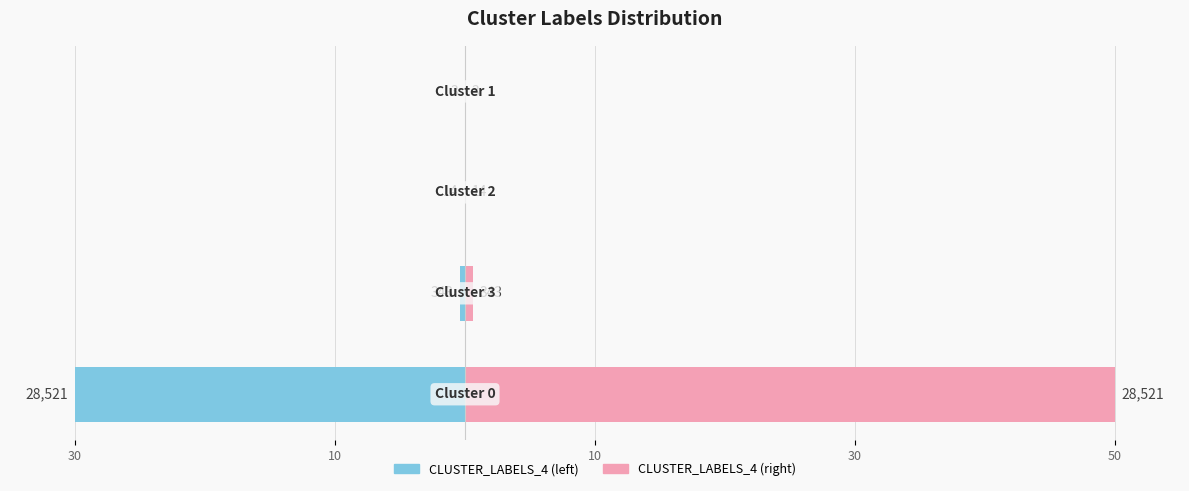

What is the value of the CLUSTER_LABELS_4 (left) bar at the 1st from the left?

-30.0